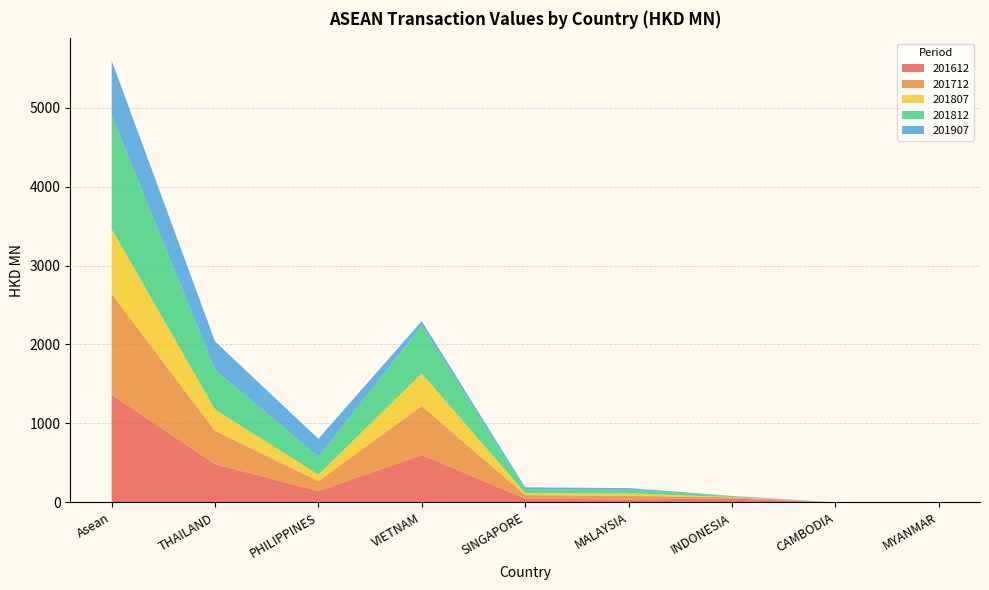

Reading left to right, what are all the values shown in this chart?

201612: 1365.0	485.2	144.1	600.6	48.7	37.0	48.8	0.3	0.2
201712: 1276.0	422.3	124.6	621.5	44.5	46.0	16.7	0.1	0.3
201807: 823.1	269.3	83.0	411.3	25.6	30.0	3.8	0.1	0.0
201812: 1442.0	503.3	226.2	609.2	46.5	47.2	9.4	0.2	0.1
201907: 690.4	358.9	227.4	53.3	25.9	21.0	3.8	0.1	0.0